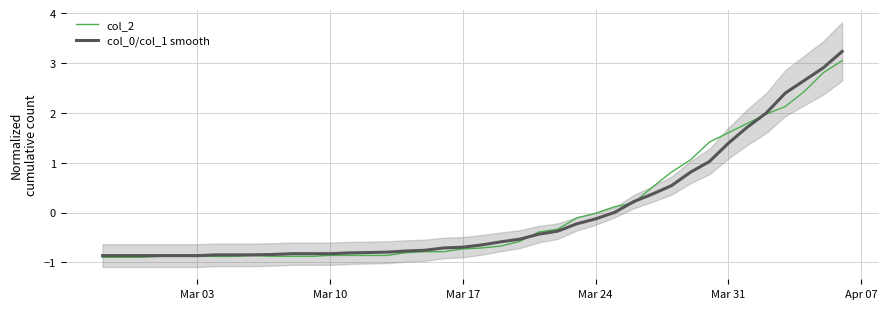

What is the lowest value of the col_2 series?

-0.9